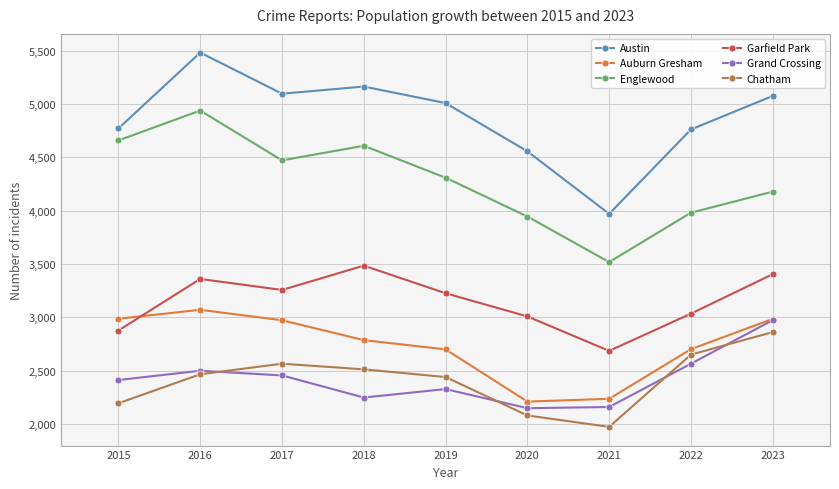

Is it true that Garfield Park equals 1271 at 2023?

False